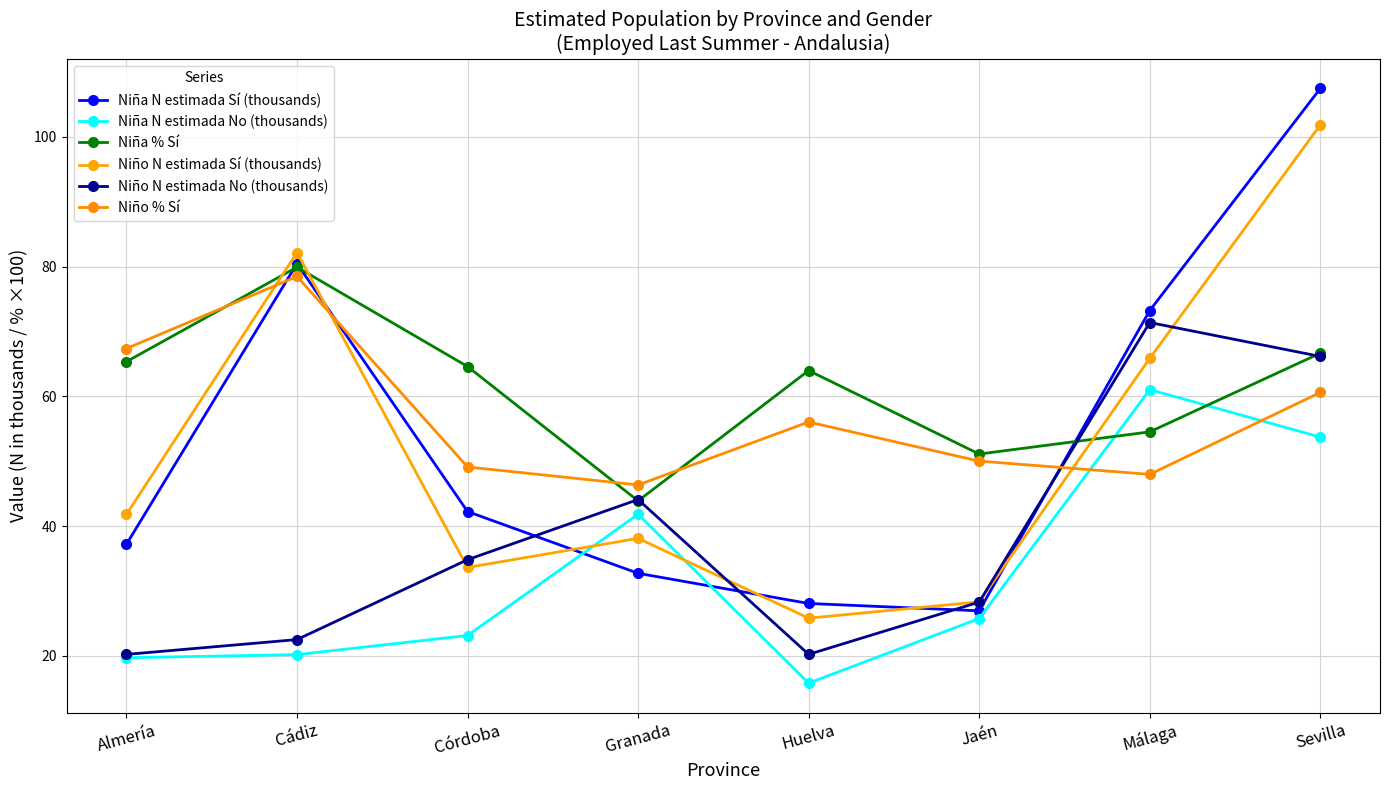

Where do Niña N estimada No (thousands) and Niña % Sí first cross each other?

Jaén and Málaga